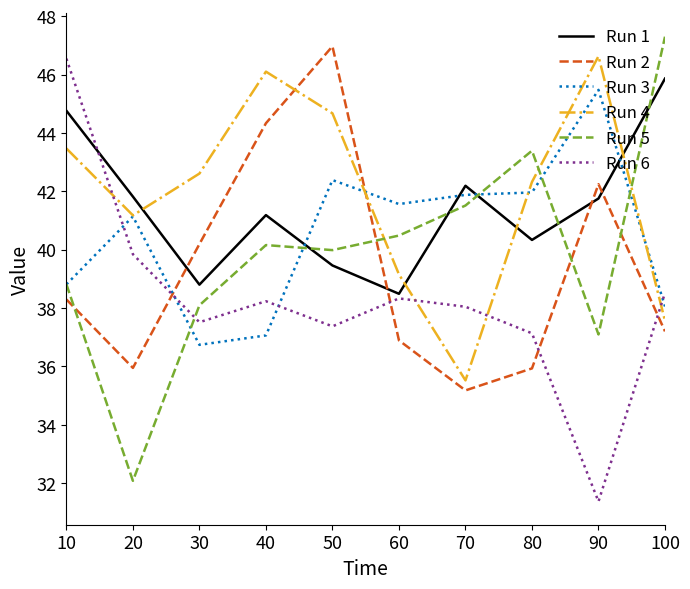

Which category has the lowest value in the Run 2 series?

70